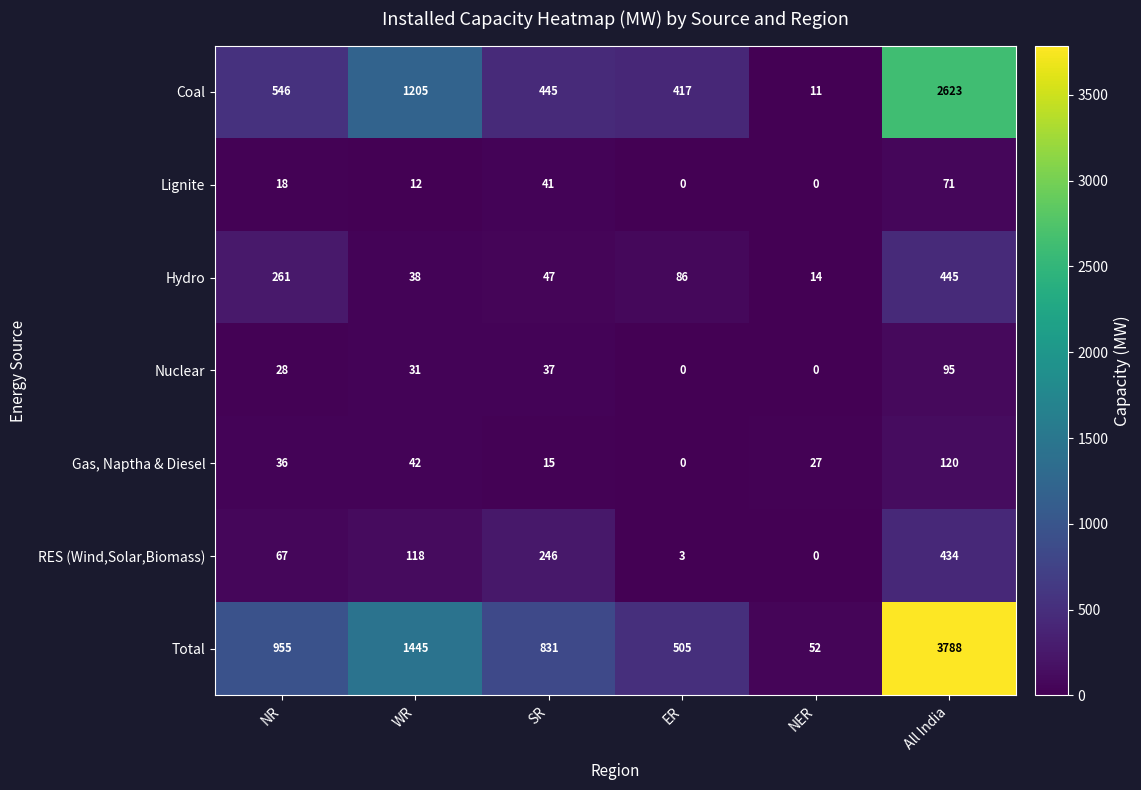

At which category is the sum across all series the highest?

All India